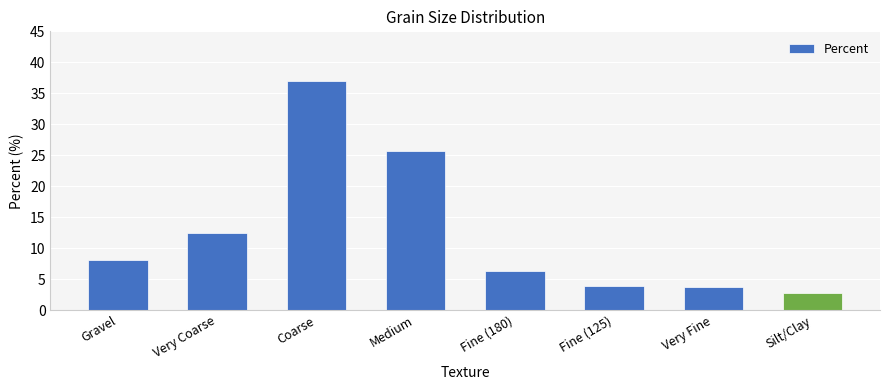

What is the minimum value shown in the chart?

2.8